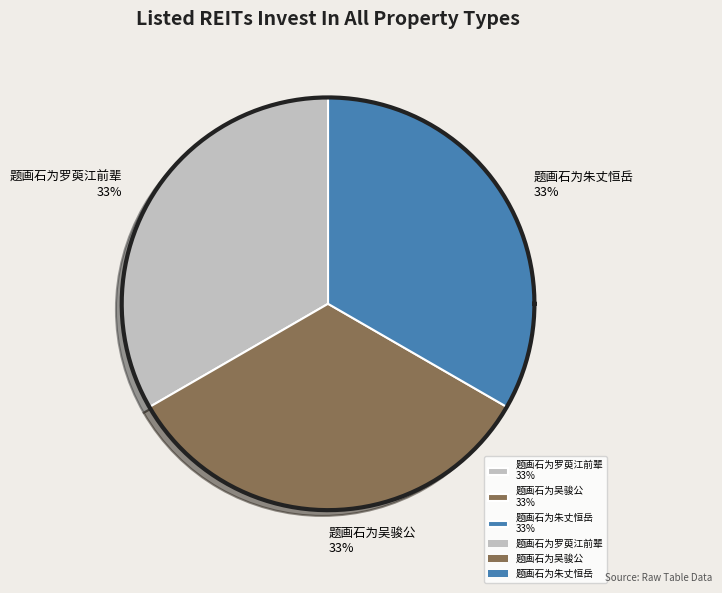

Rank the categories by value from lowest to highest.

题画石为吴骏公, 题画石为朱丈恒岳, 题画石为罗萸江前辈